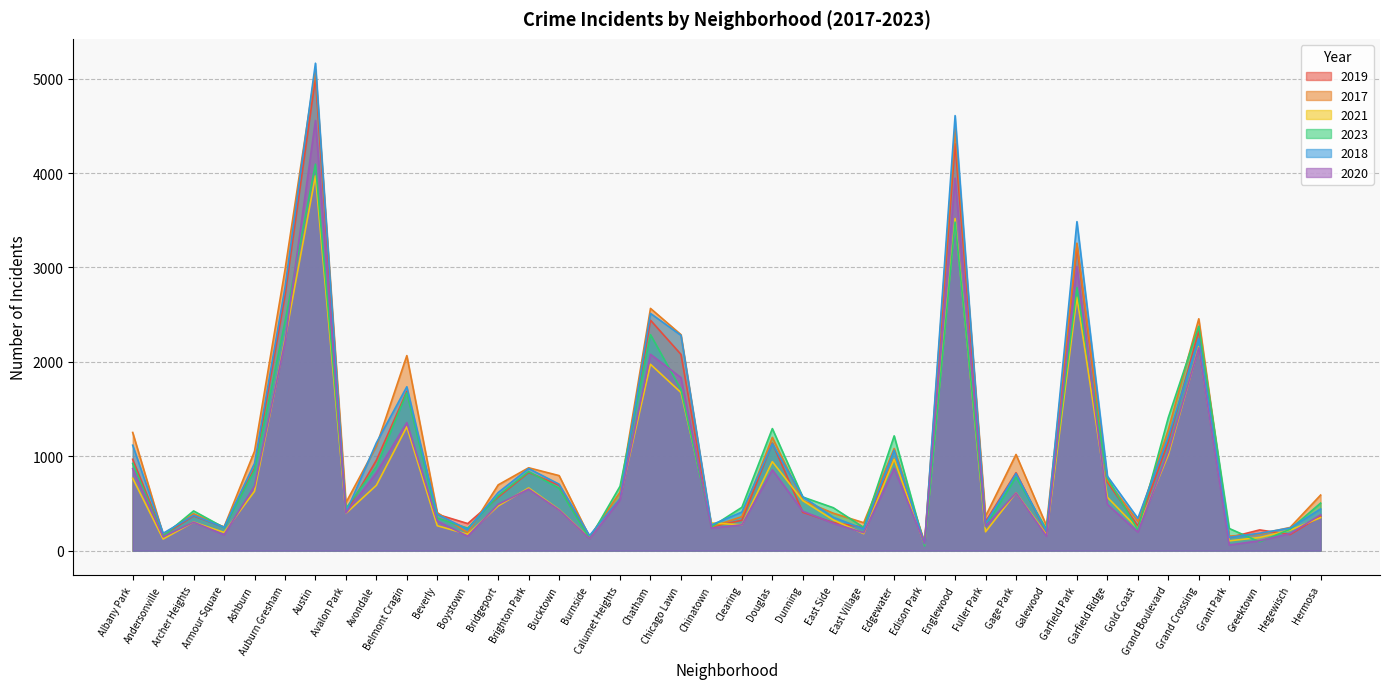

Where does the 2017 series first go above 620?

Albany Park